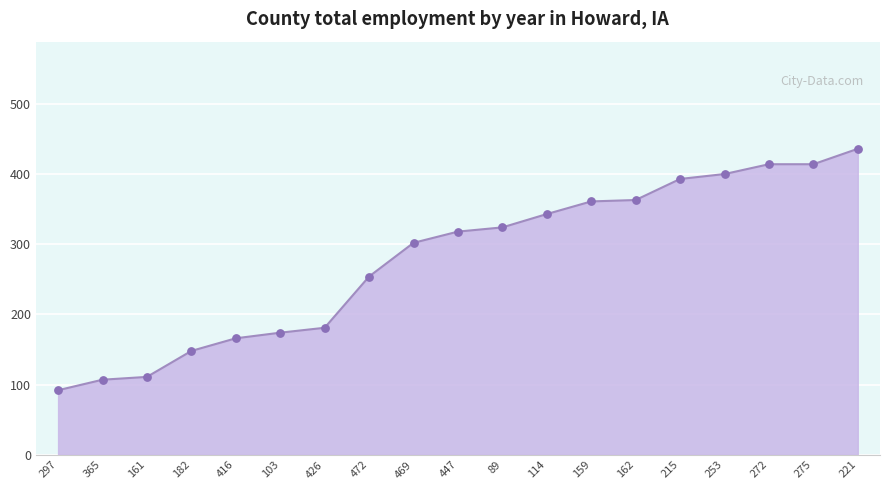

Between 297 and 469, which is larger?

469